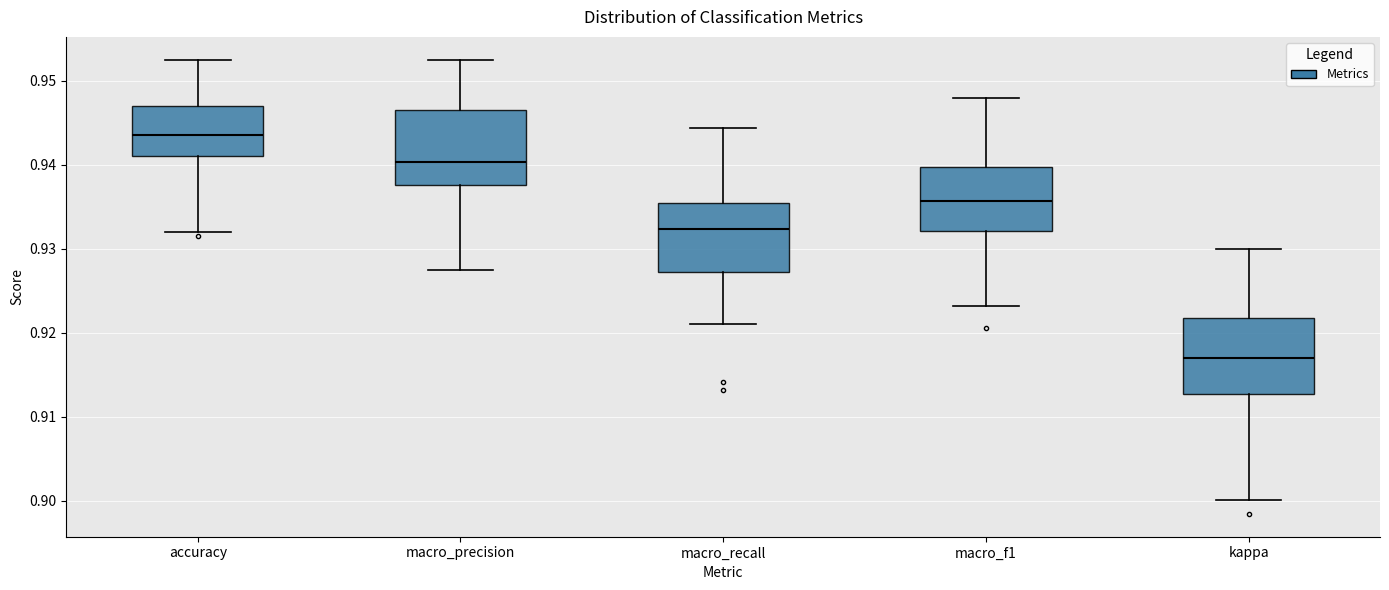

Reading left to right, read every box against the y-axis: the position of its median line, the range the box covers, and the ends of its whiskers. The values are not printed on the chart, so give them approximately, as read against the axis.

accuracy: median 0.944, box 0.941 to 0.947, whiskers 0.932 to 0.953
macro_precision: median 0.940, box 0.938 to 0.947, whiskers 0.927 to 0.952
macro_recall: median 0.932, box 0.927 to 0.935, whiskers 0.921 to 0.944
macro_f1: median 0.936, box 0.932 to 0.940, whiskers 0.923 to 0.948
kappa: median 0.917, box 0.913 to 0.922, whiskers 0.900 to 0.930